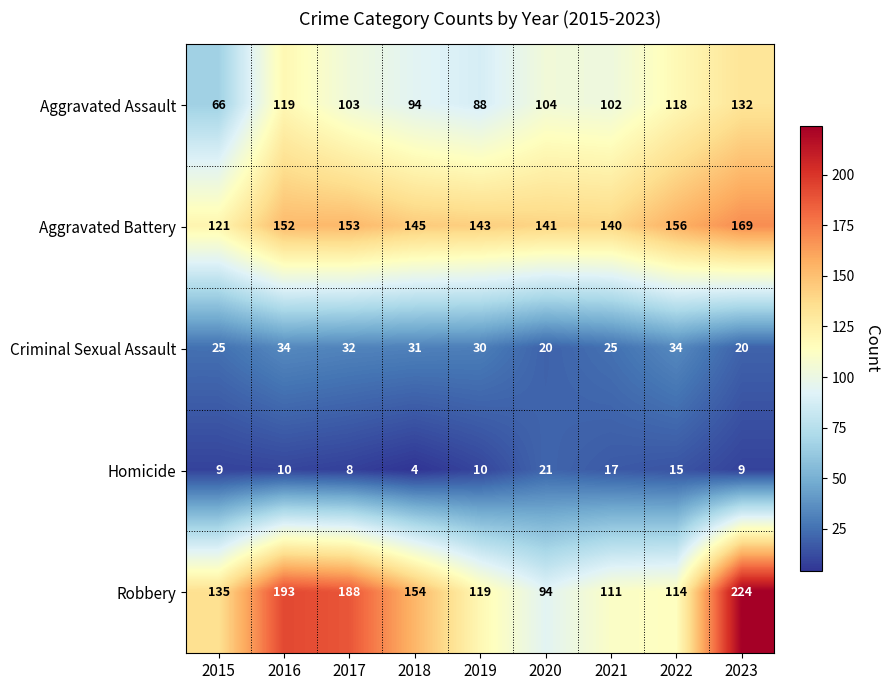

At how many categories does at least one series exceed 49?

9